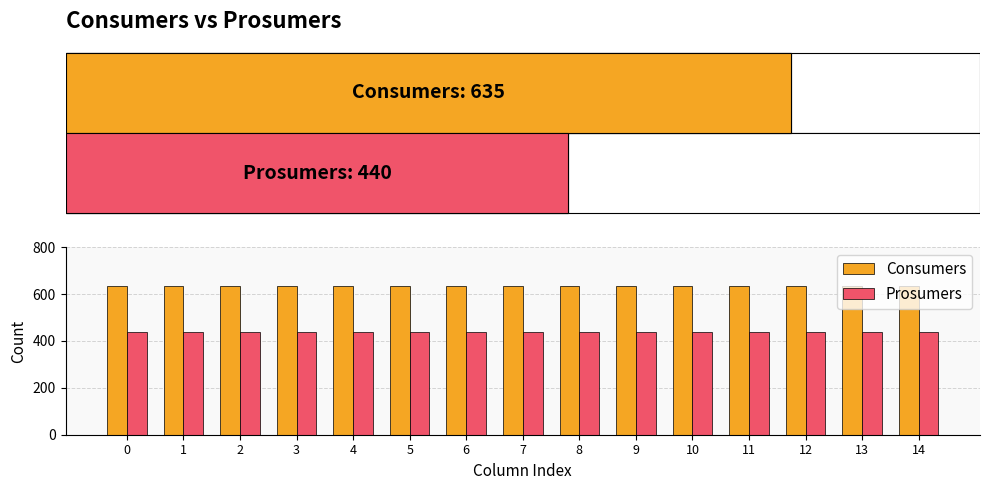

Which series has the largest range (max minus min)?

Consumers